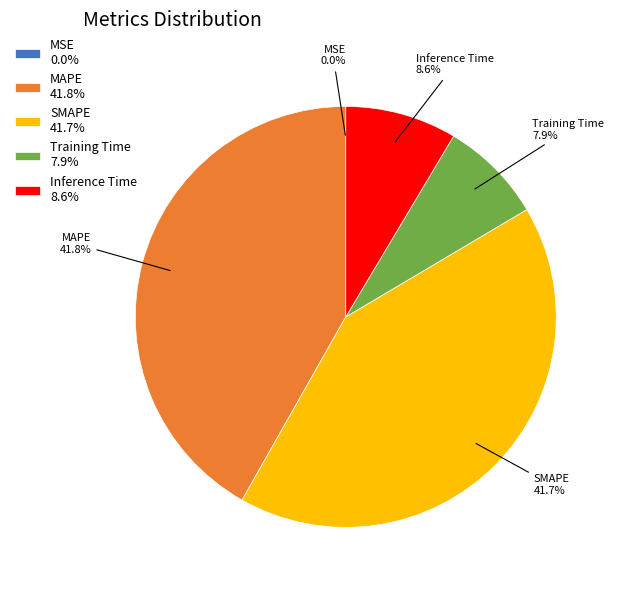

Is there a majority slice in this chart?

No